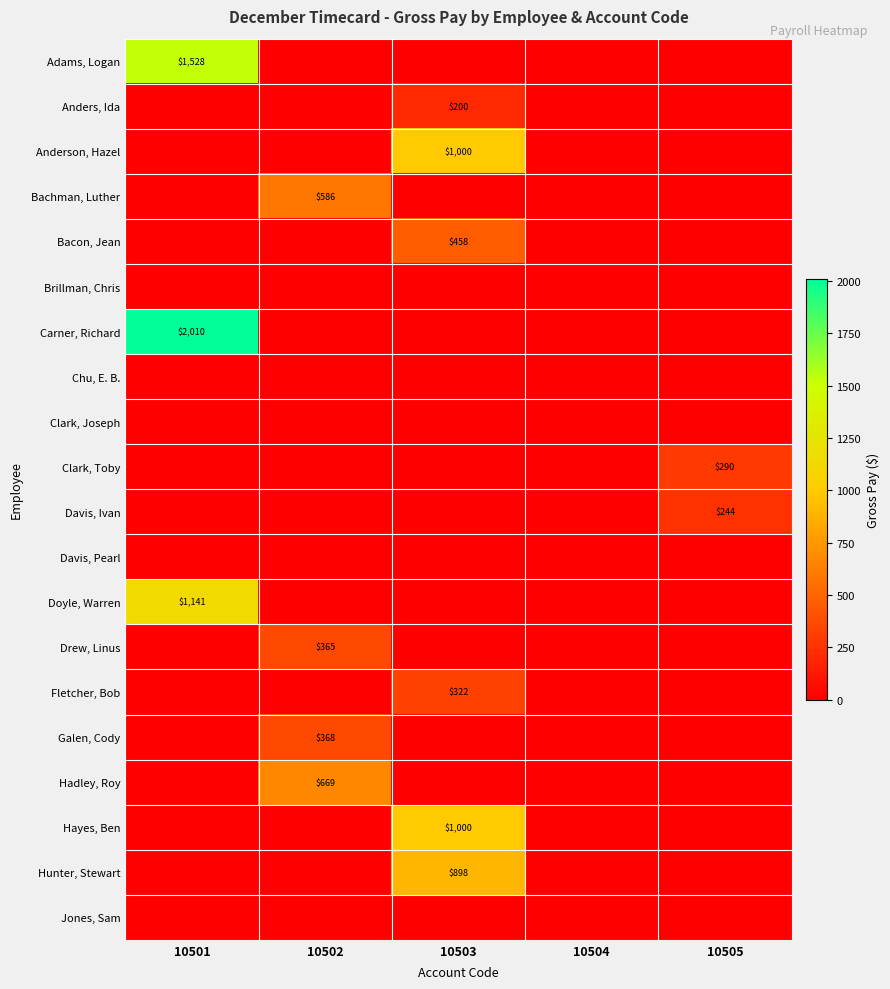

The Clark, Toby series shows 452 at 10505. True or false?

False